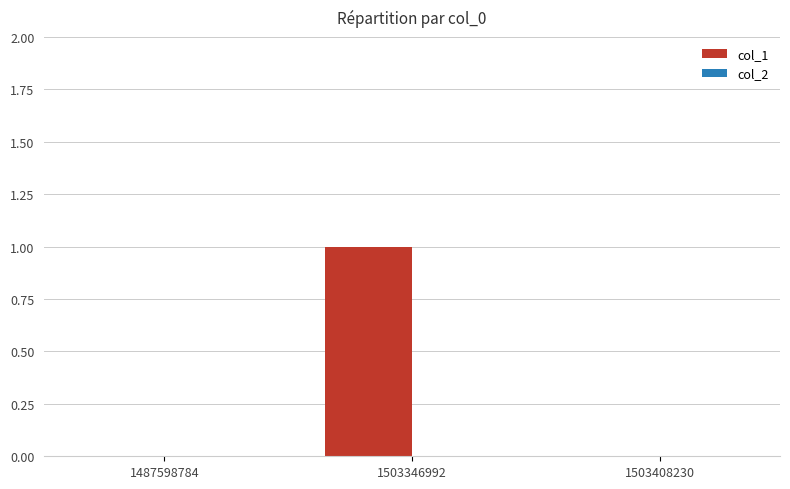

The value at 1487598784 is 1. True or false?

False